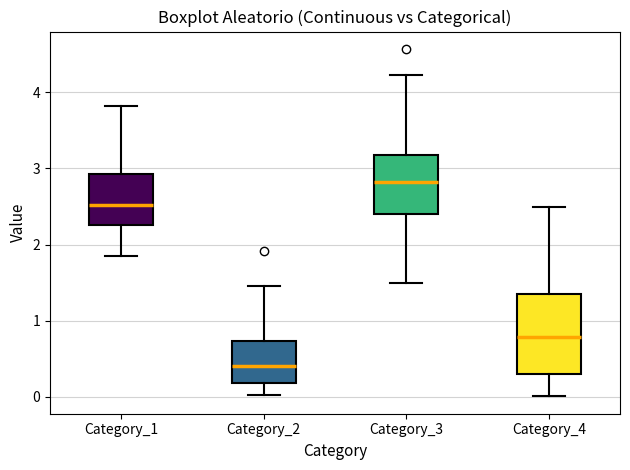

Which box is the tallest, from its lower edge to its upper edge?

Category_4